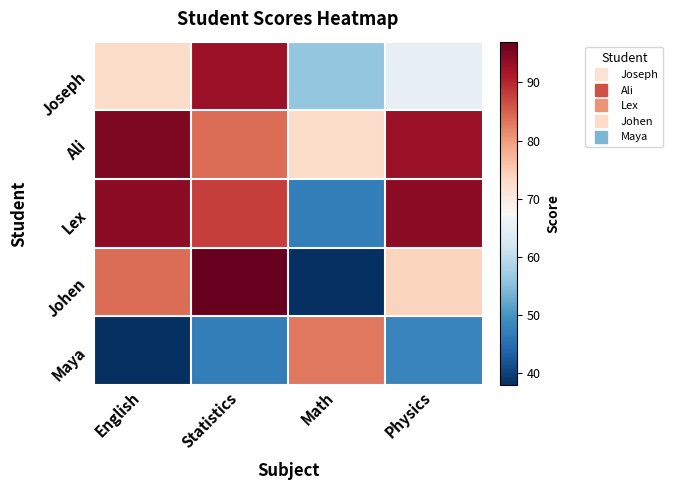

Rank the series at Physics from lowest to highest value.

Maya, Joseph, Johen, Ali, Lex